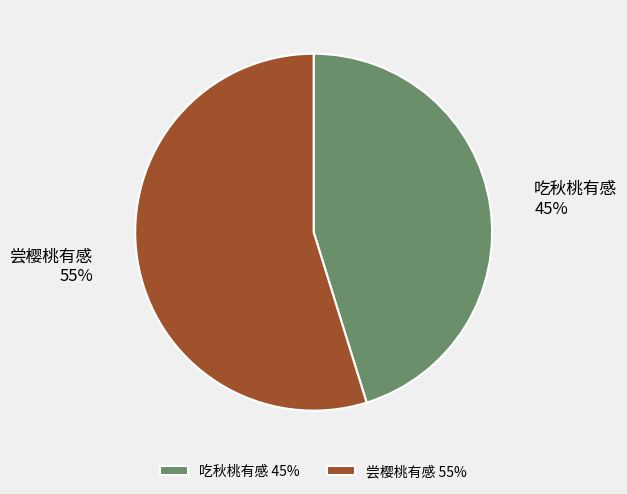

Do 尝樱桃有感 and 吃秋桃有感 together represent more than half of the pie?

Yes